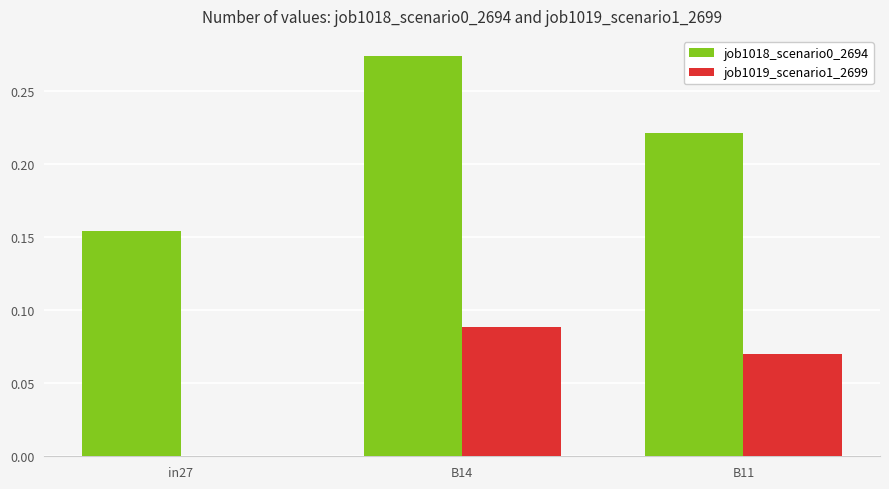

True or false: job1019_scenario1_2699 has a value of 0.0 at B14.

False